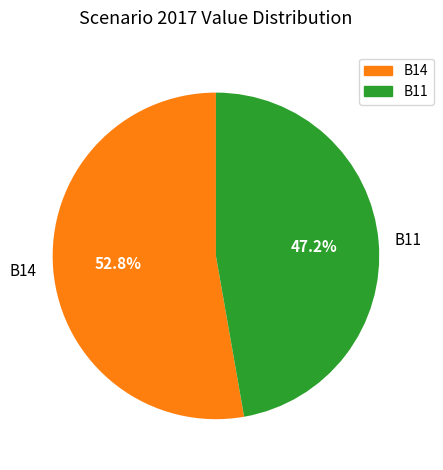

Rank the categories by value from lowest to highest.

B11, B14